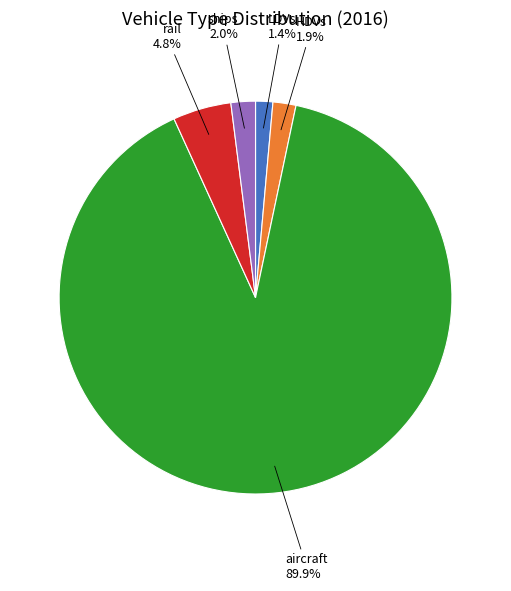

Does any single category account for the majority?

Yes